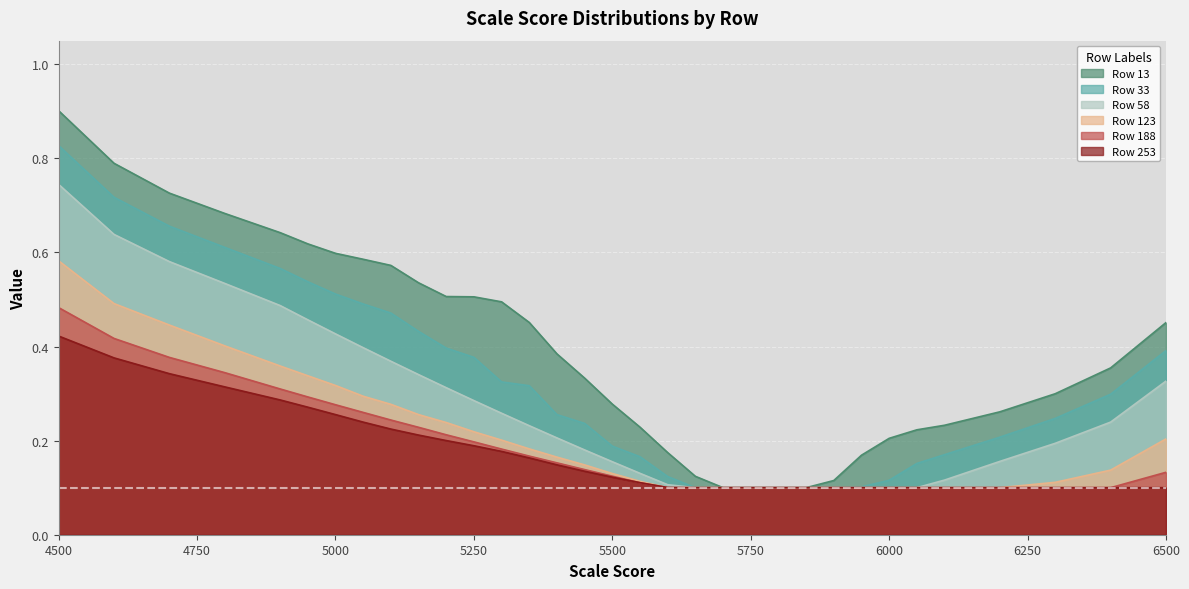

Which series has the largest range (max minus min)?

Row 13